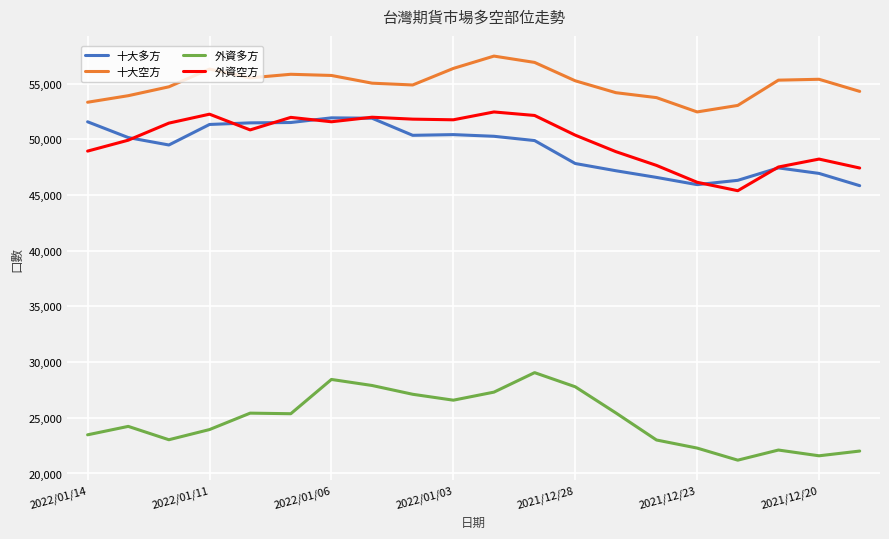

What is the greatest value displayed?

57478